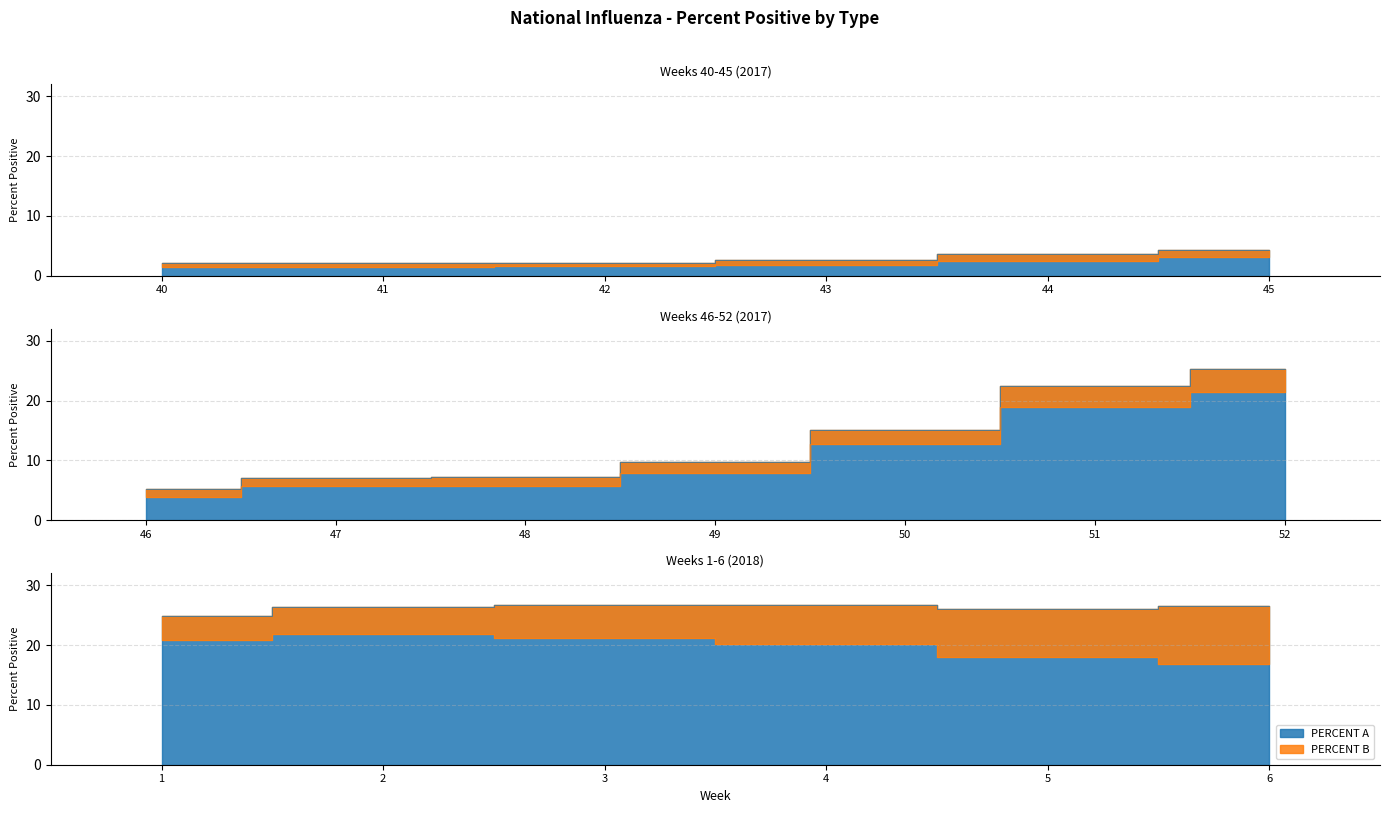

True or false: PERCENT A and PERCENT B cross at least once.

False